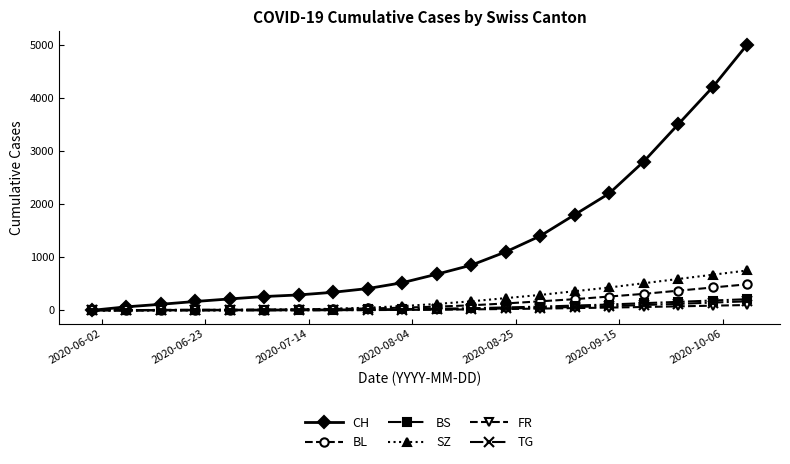

What is the difference between the maximum and second lowest values in the TG series?

170